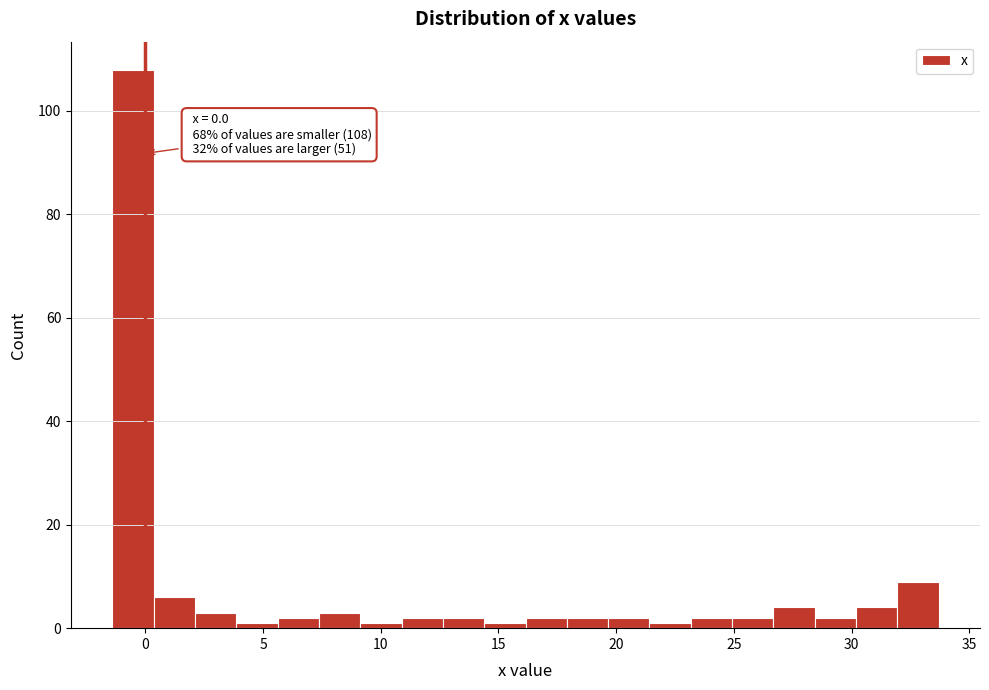

Read against the x-axis, roughly where is the centre of the tallest bar?

-0.5